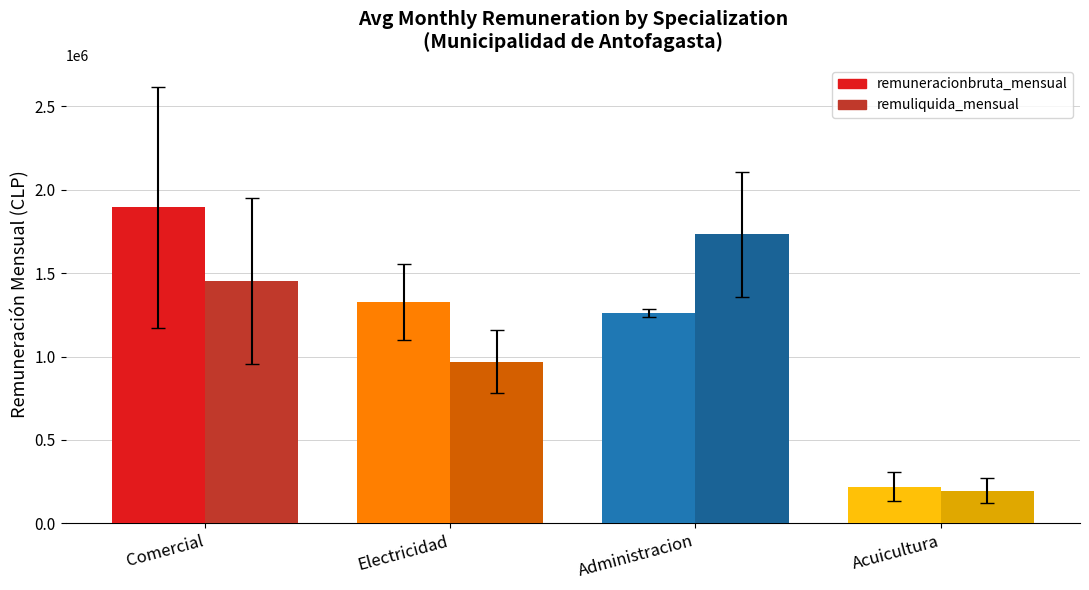

What is the sum of the remuliquida_mensual values at Administracion and Acuicultura?

1928359.9